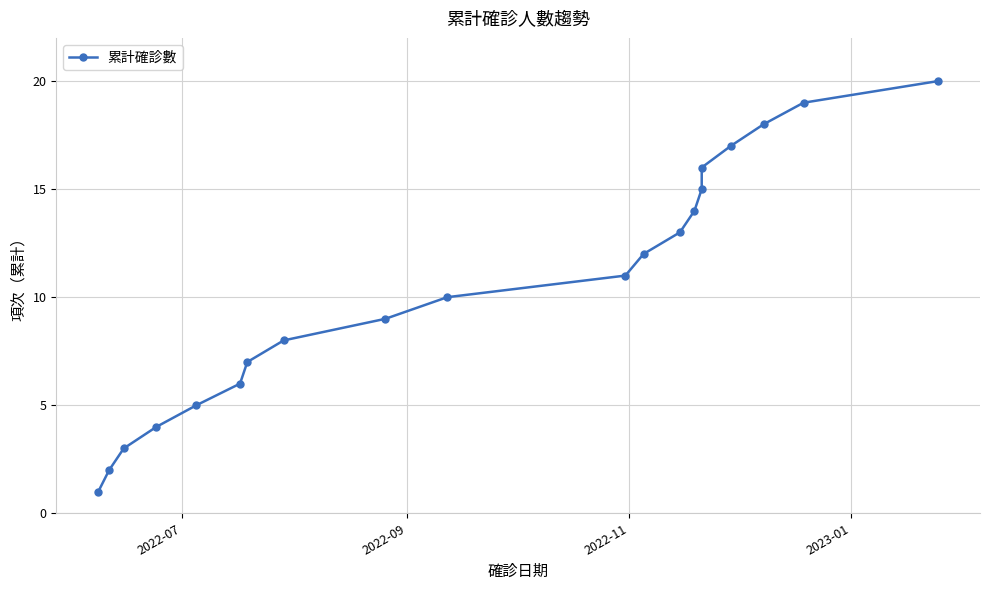

What is the value of the 9th point from the left?

9